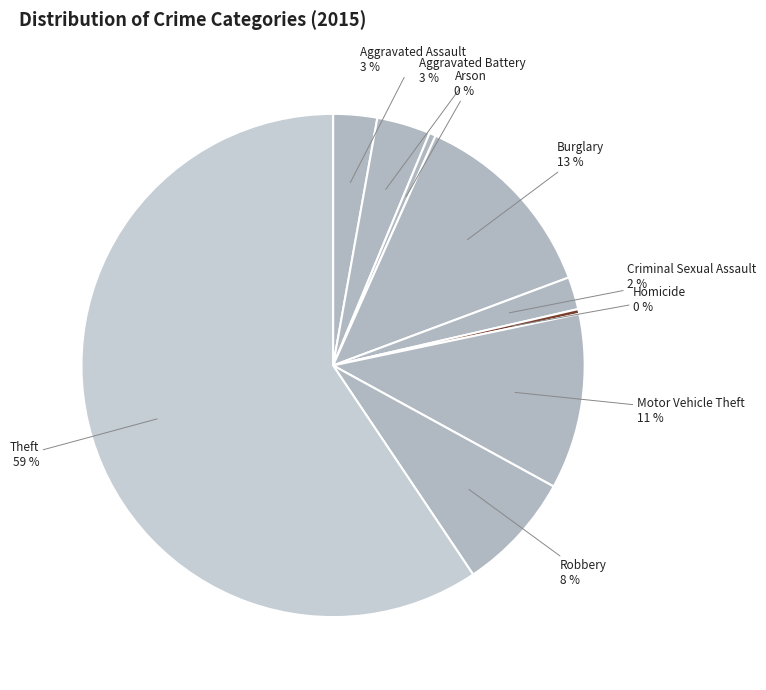

To the nearest percent, what is the difference between the largest and smallest slice percentages?

59%